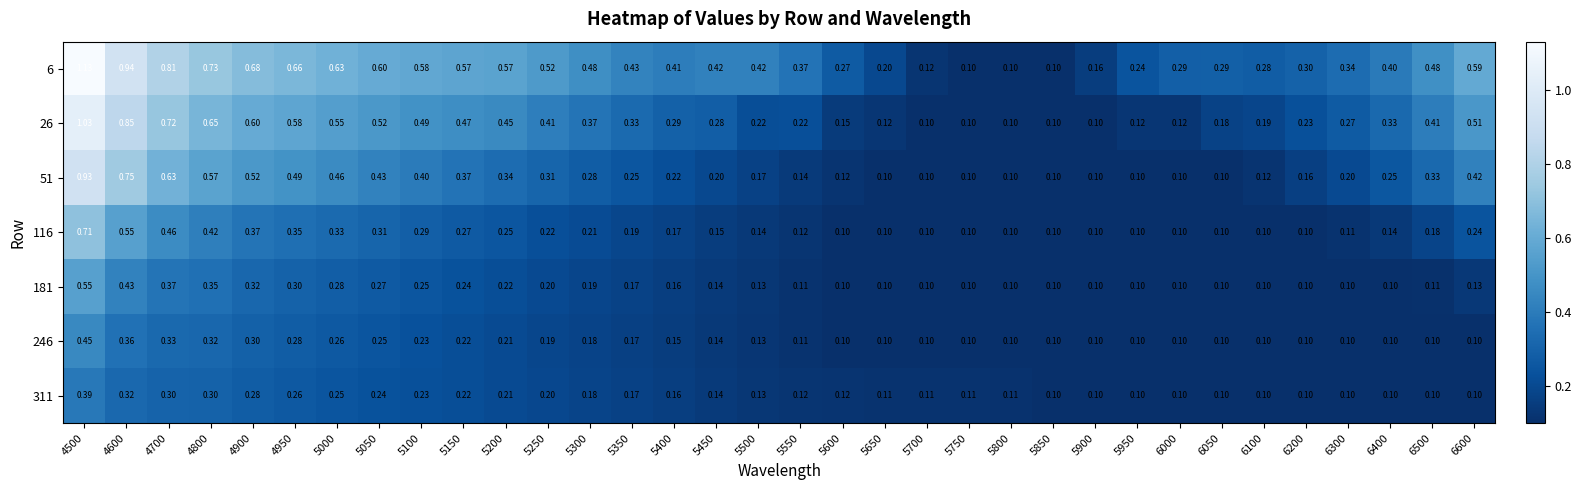

Is the value of 6 at 5450 greater than the value of 181 at 5950?

Yes